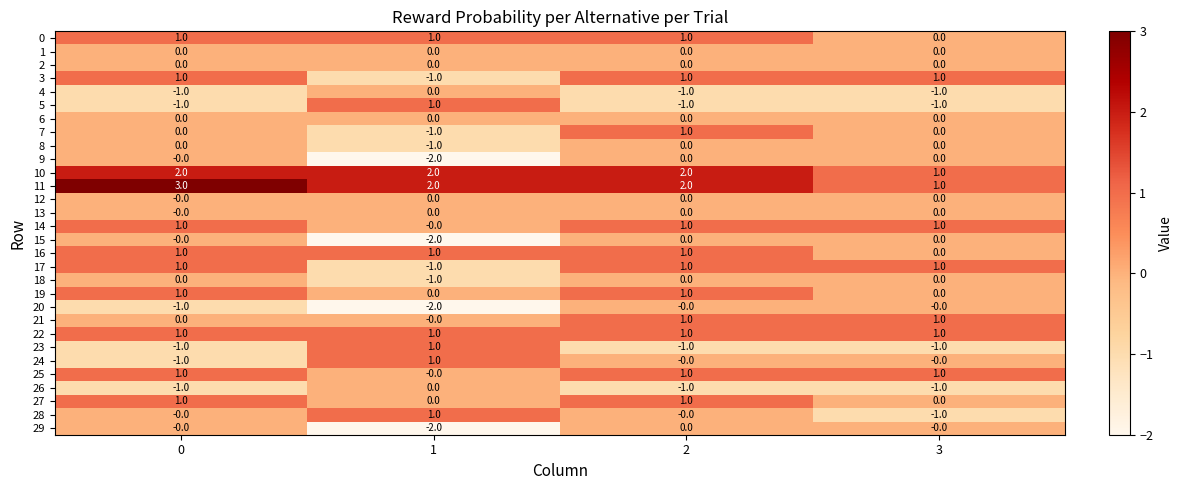

What is the greatest value displayed?

3